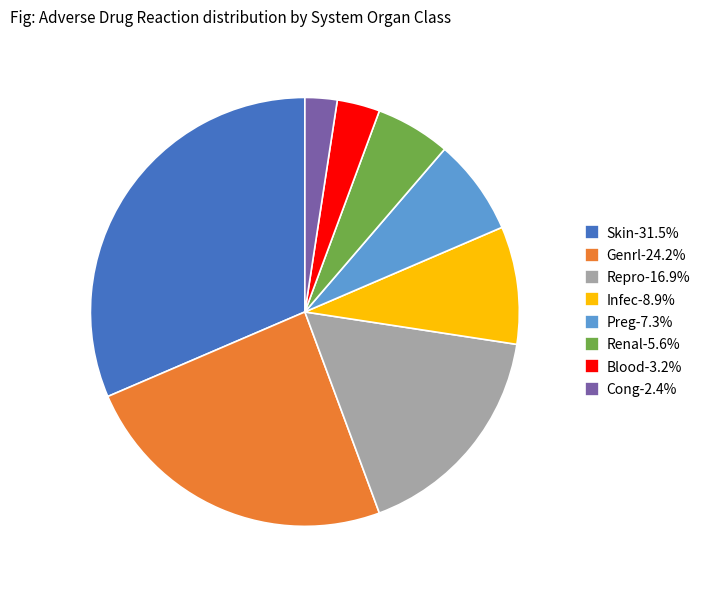

Count the number of slices in the pie.

8